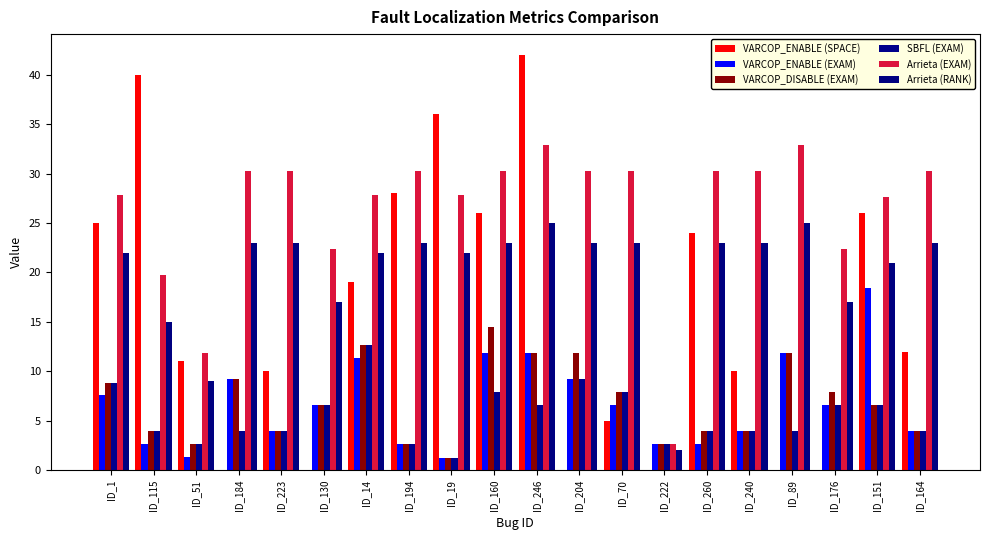

Which series has the largest total across all categories?

Arrieta (EXAM)